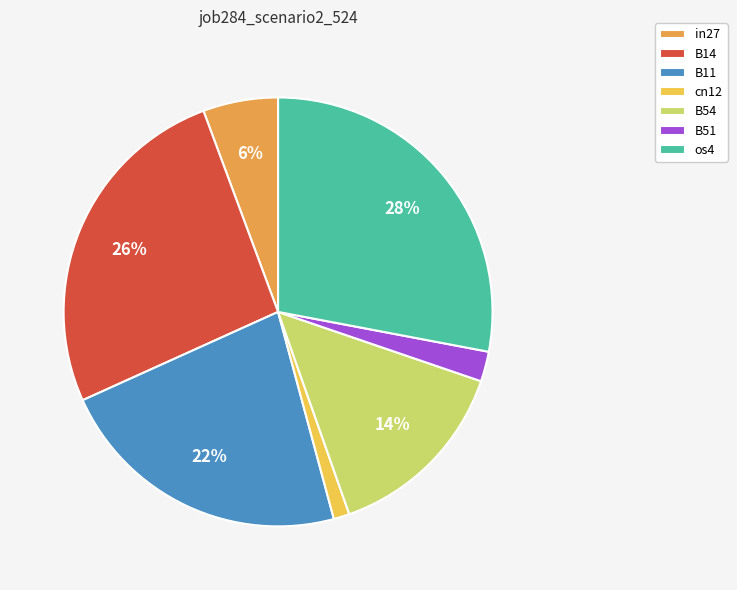

What percentage is the os4 slice, to the nearest percent?

28%